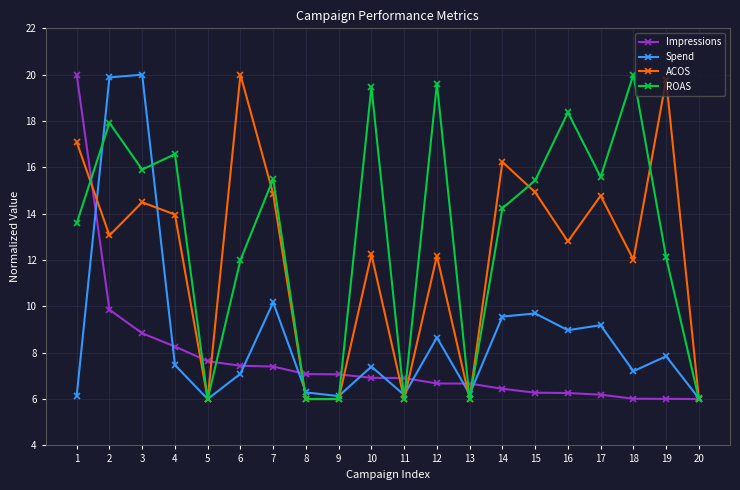

How many data points in Spend are above 7?

13